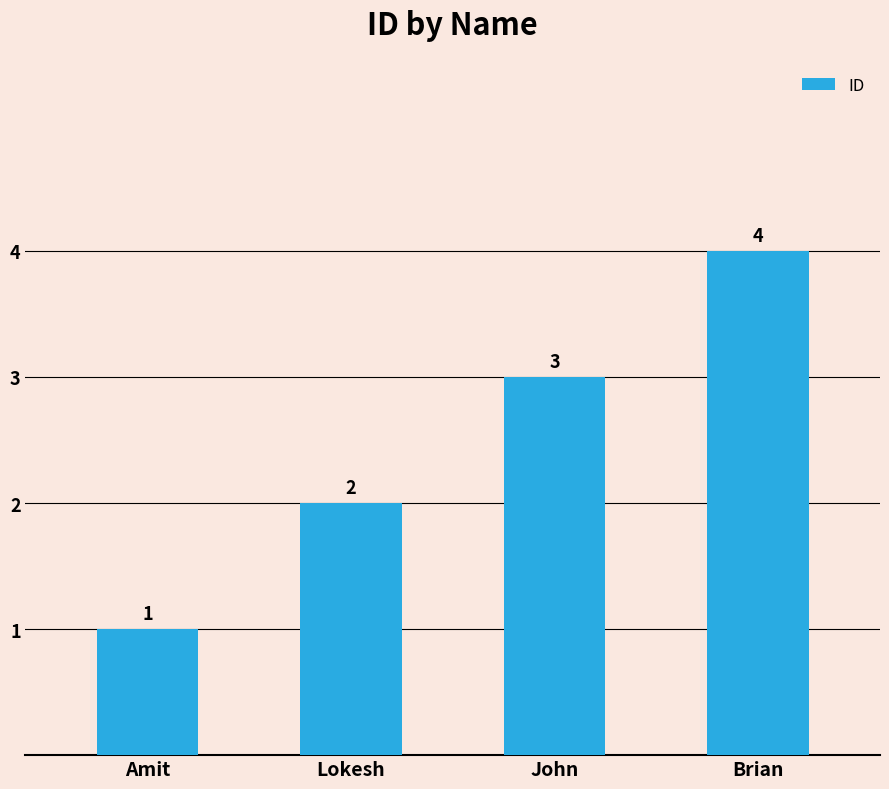

Reading right to left, extract all data points from this chart.

4	3	2	1